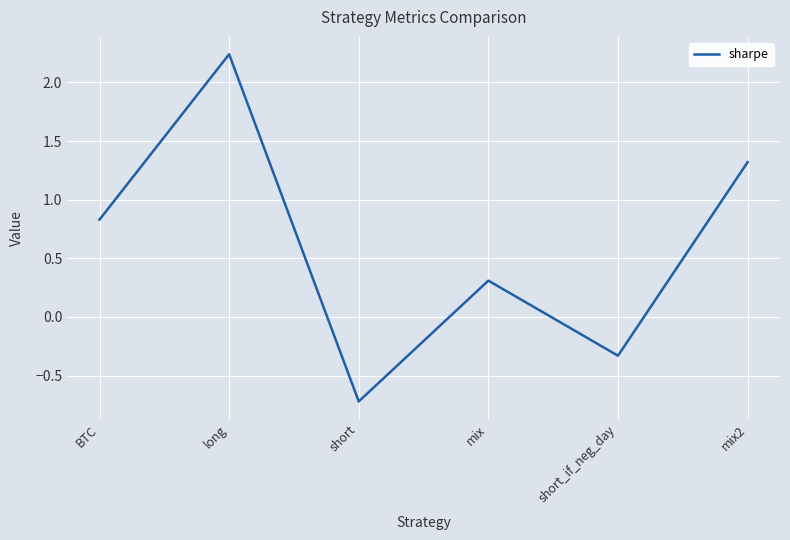

Does the chart have visible grid lines?

Yes